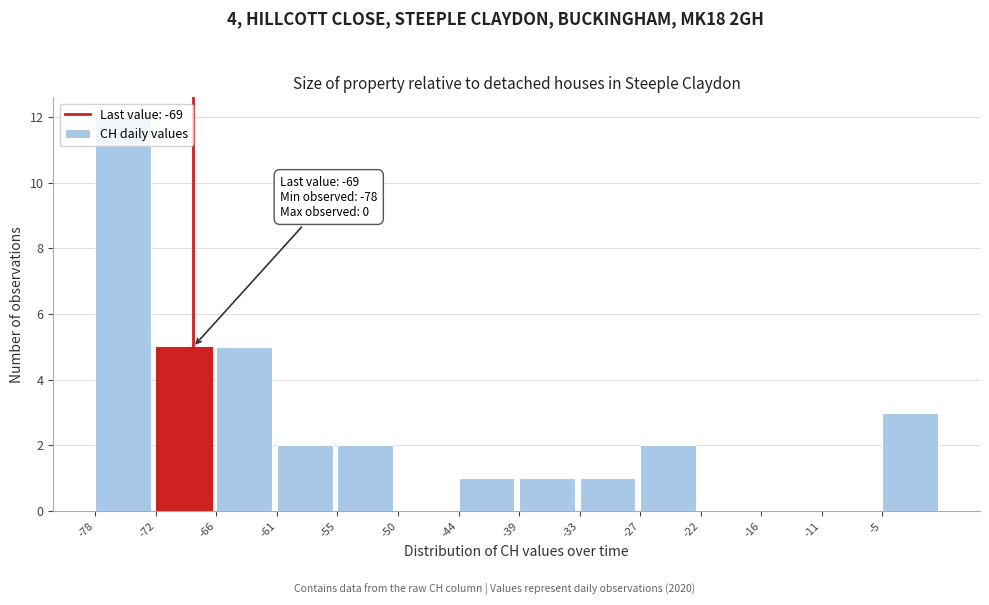

What is the ratio of the value at -5 to the value at -66?

0.6